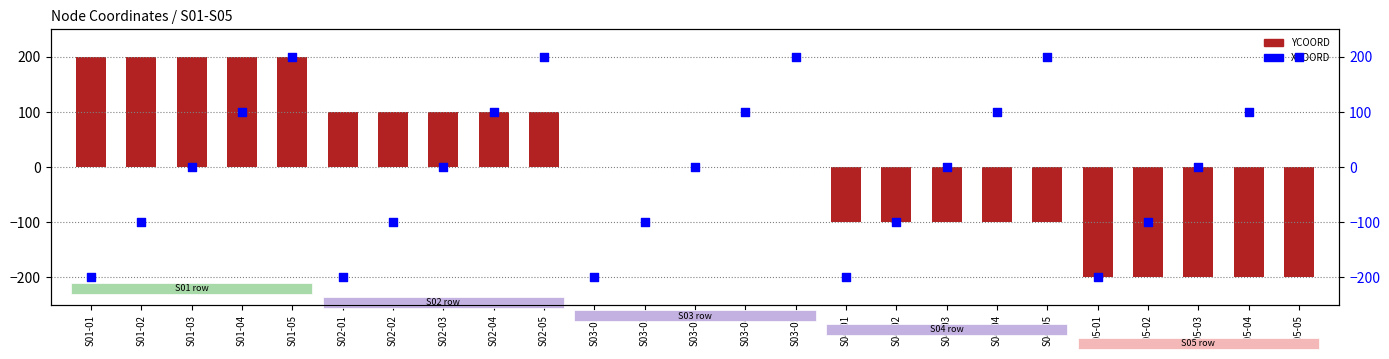

Which series reaches the minimum Y coordinate?

YCOORD